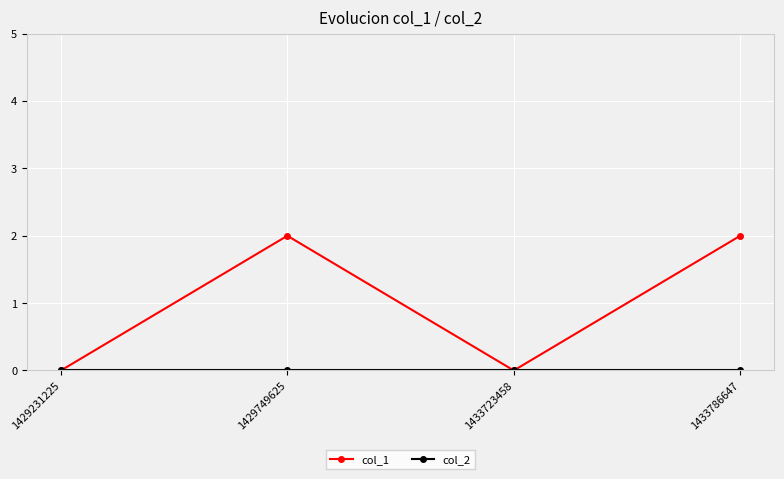

Which series changed the most between 1433723458 and 1433786647?

col_1